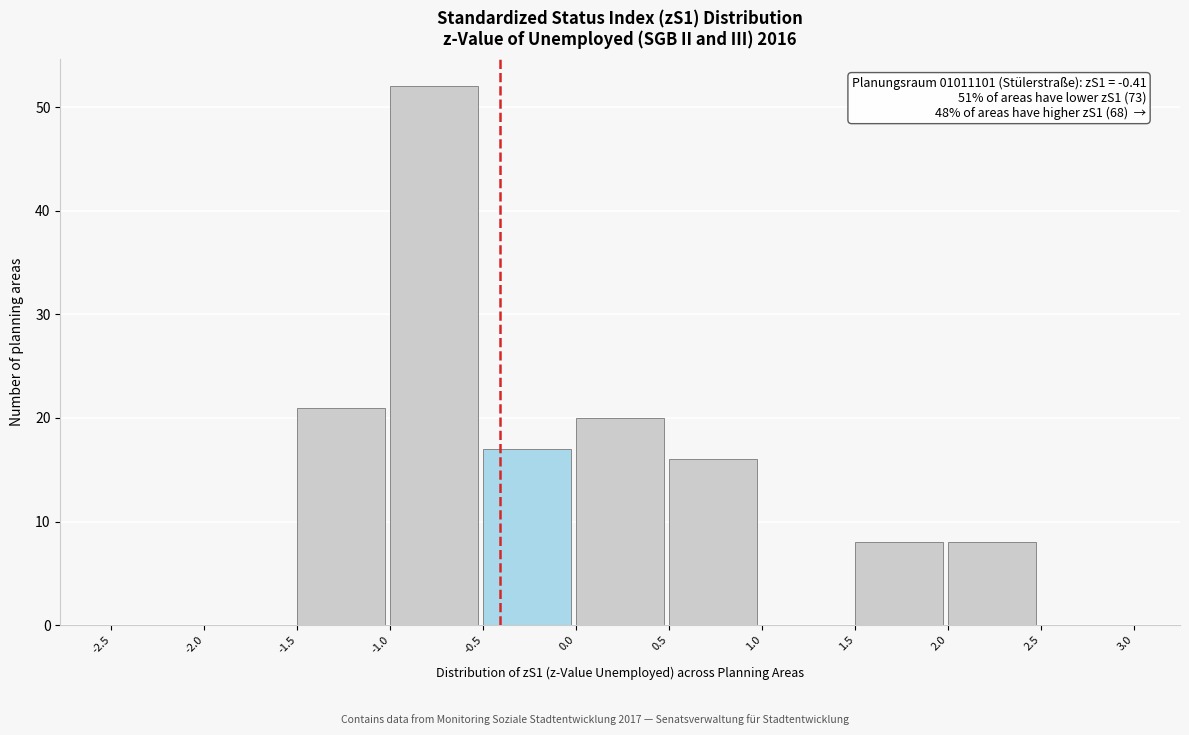

Over which range of the x-axis is the bar tallest?

-1.0 to -0.5